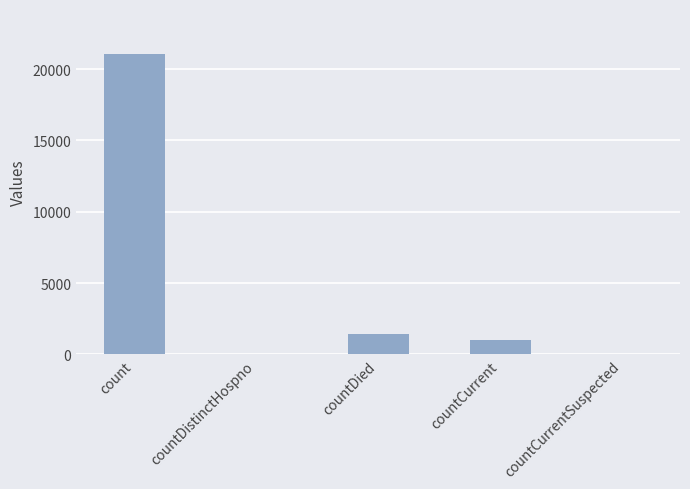

What is the ratio of the value at count to the value at countDied?

15.0